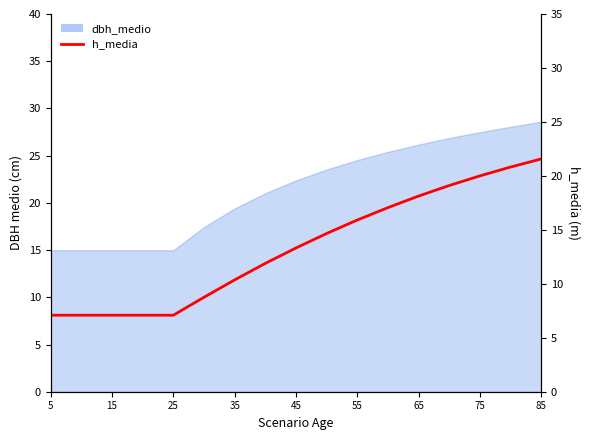

How many categories are shown in the chart?

17